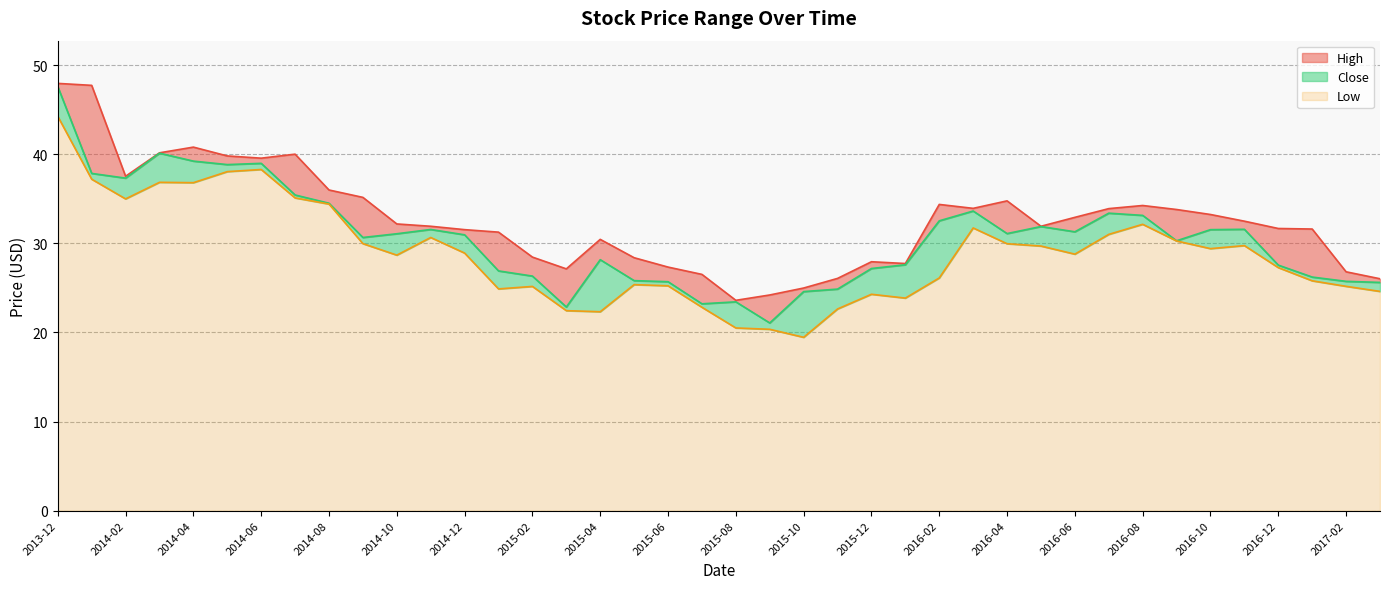

At which label is Close closest to 34?

2016-03